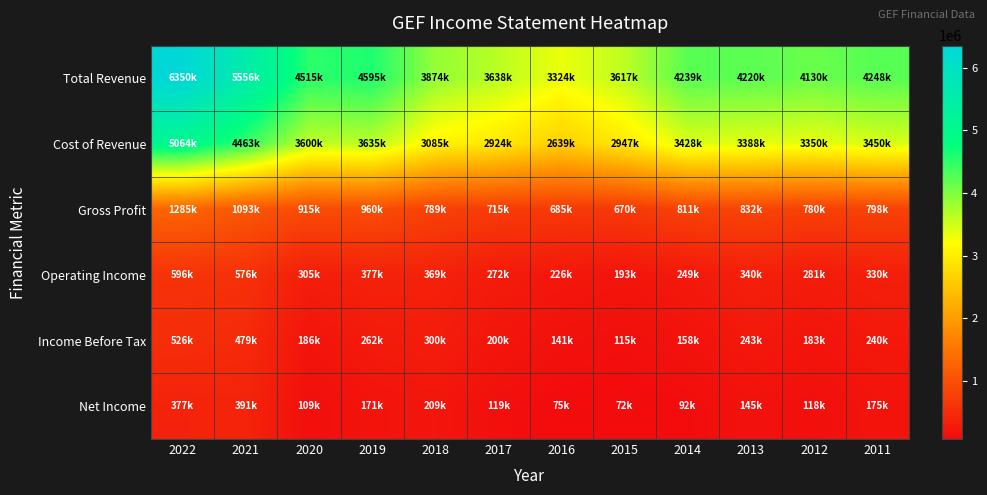

How many data points does each series have?

12